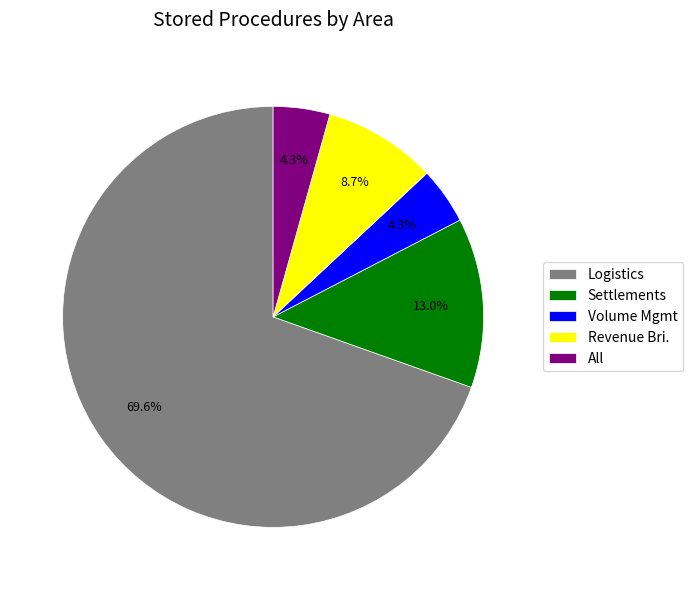

Between Volume Mgmt and Revenue Bri., which is larger?

Revenue Bri.